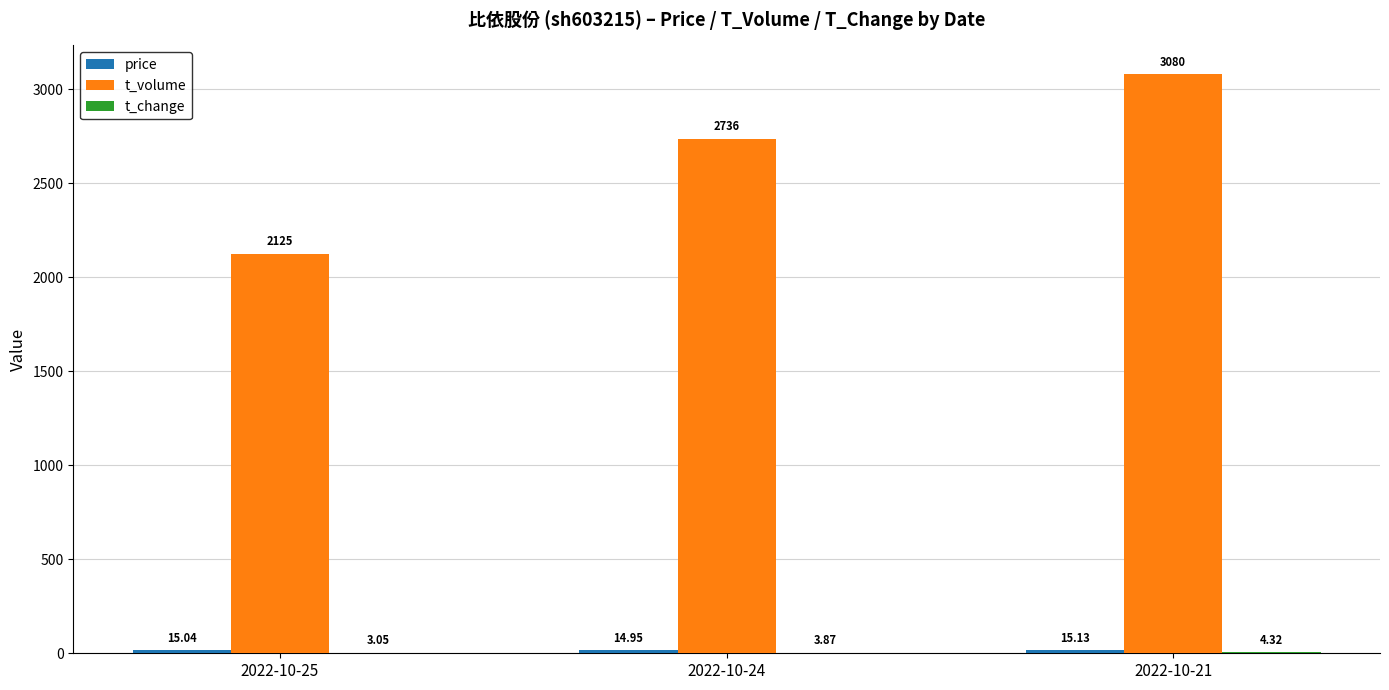

Which series has the largest total across all categories?

t_volume